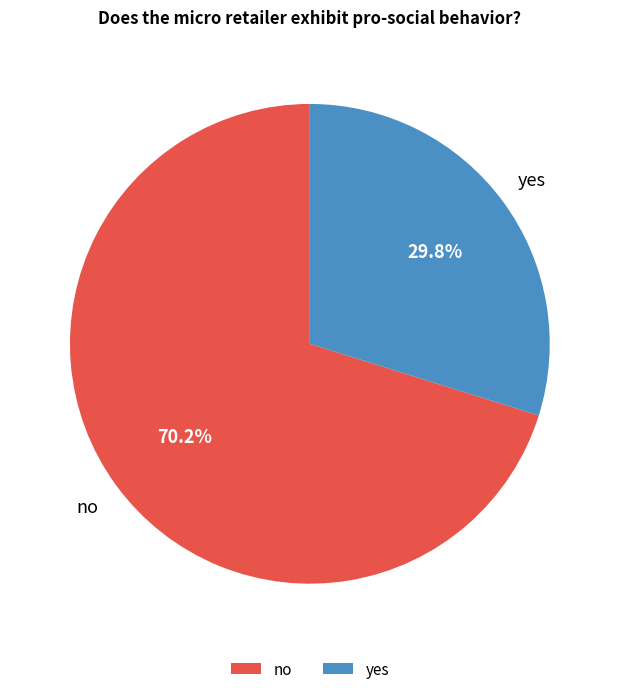

True or false: no accounts for 70% of the total.

True